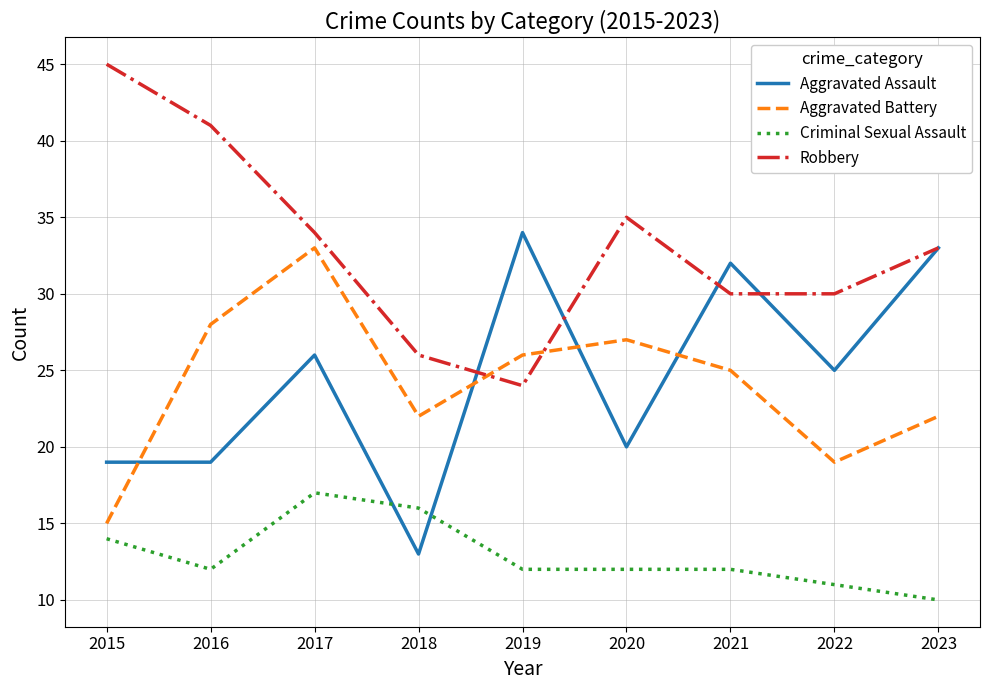

Between which two adjacent categories do Aggravated Assault and Robbery first intersect?

2018 and 2019